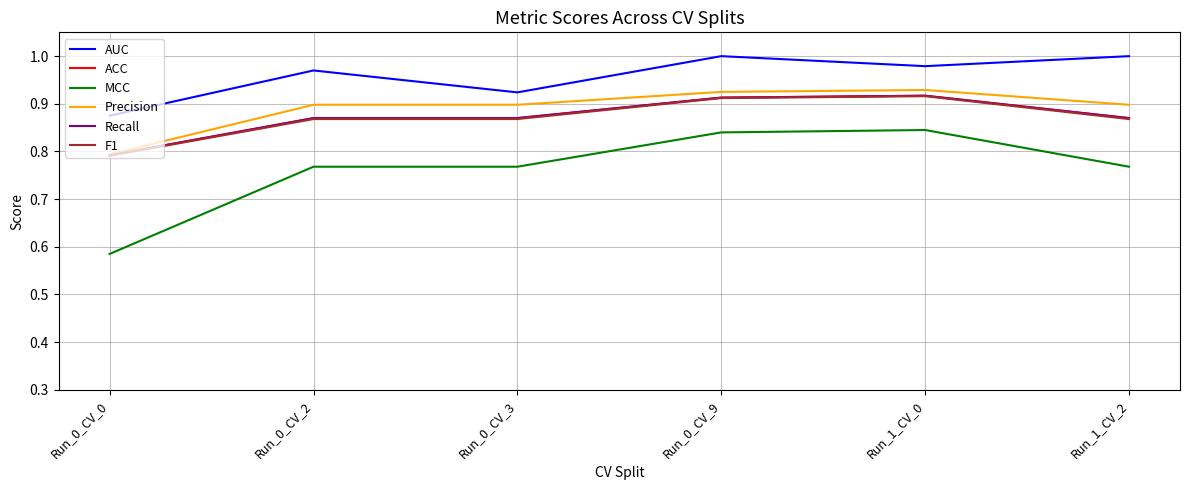

What is the minimum value for MCC?

0.6